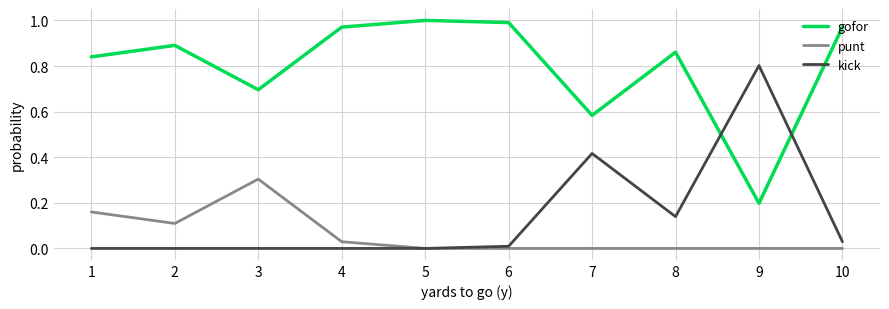

Which category has the highest value in the kick series?

9